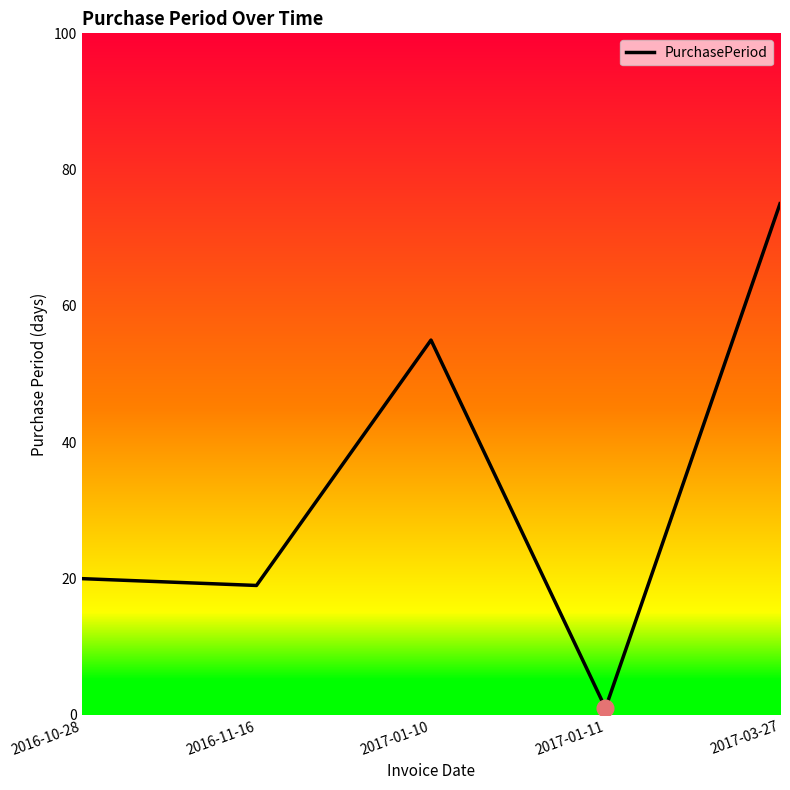

How many values are below 20?

2